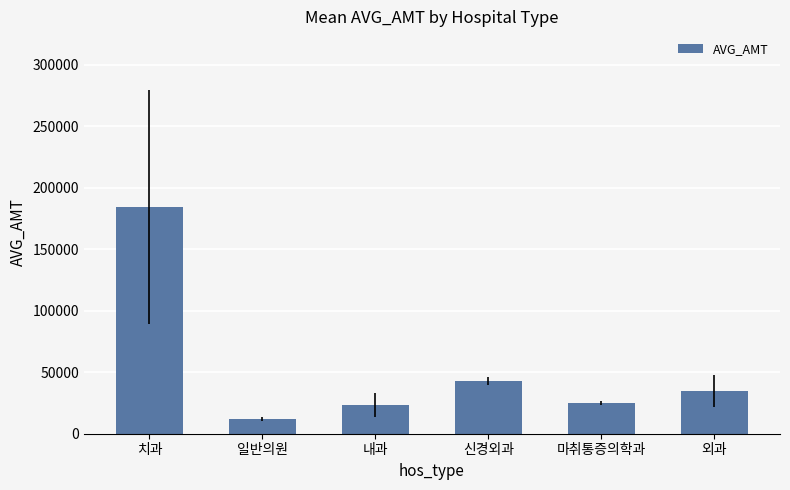

What is the value of the 1st bar from the left?

184264.5